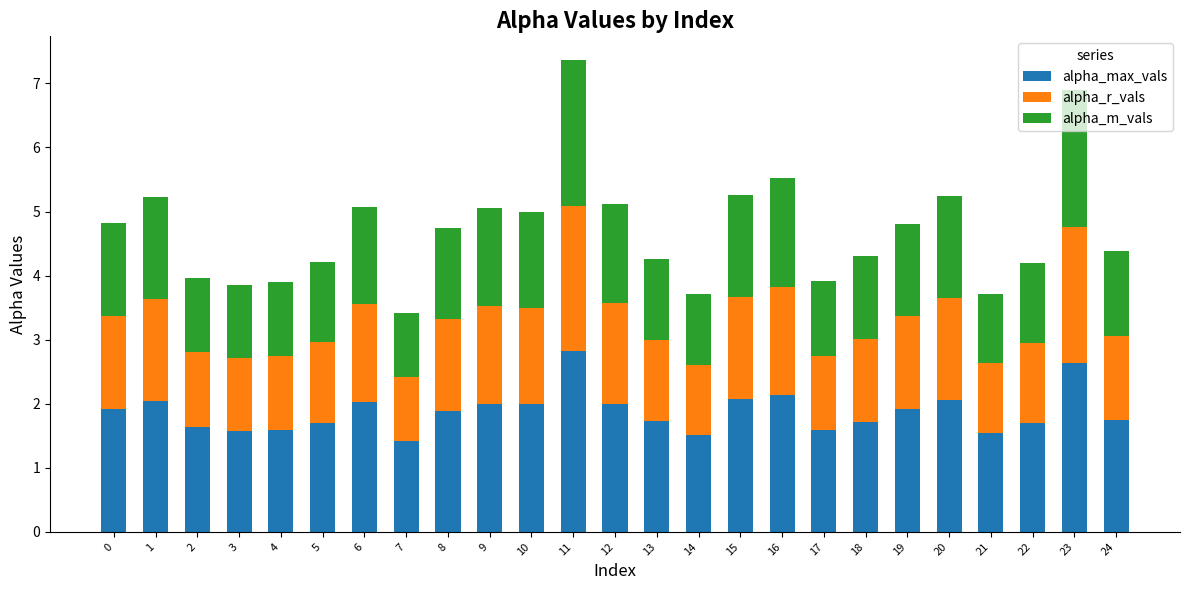

What is the lowest value of the alpha_max_vals series?

1.4